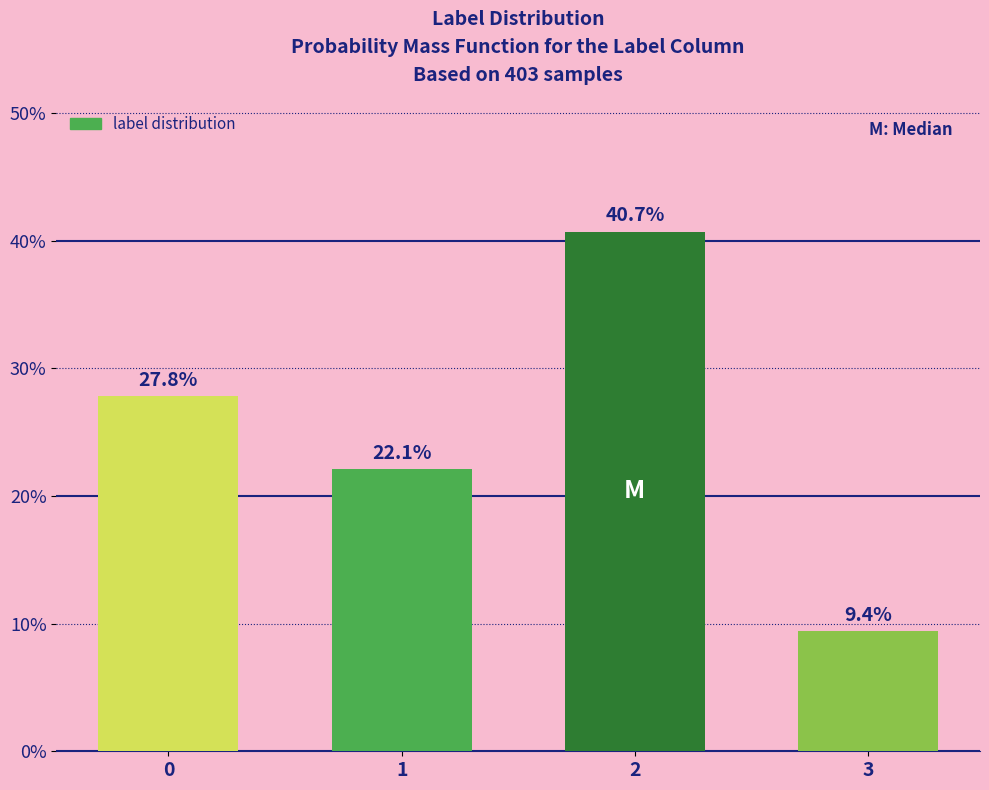

Reading right to left, extract all data points from this chart.

3=9.4	2=40.7	1=22.1	0=27.8